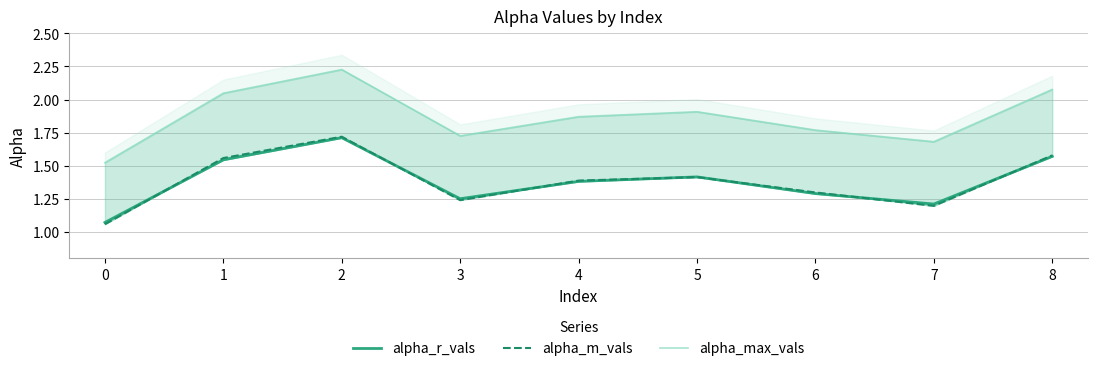

What is the value of the alpha_max_vals point at the 5th from the left?

1.9